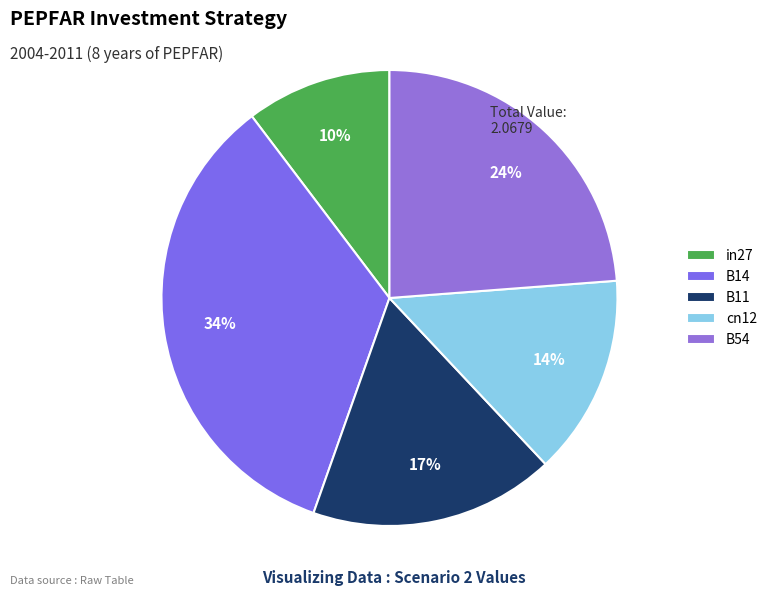

The B11 slice represents 26% of the pie. True or false?

False